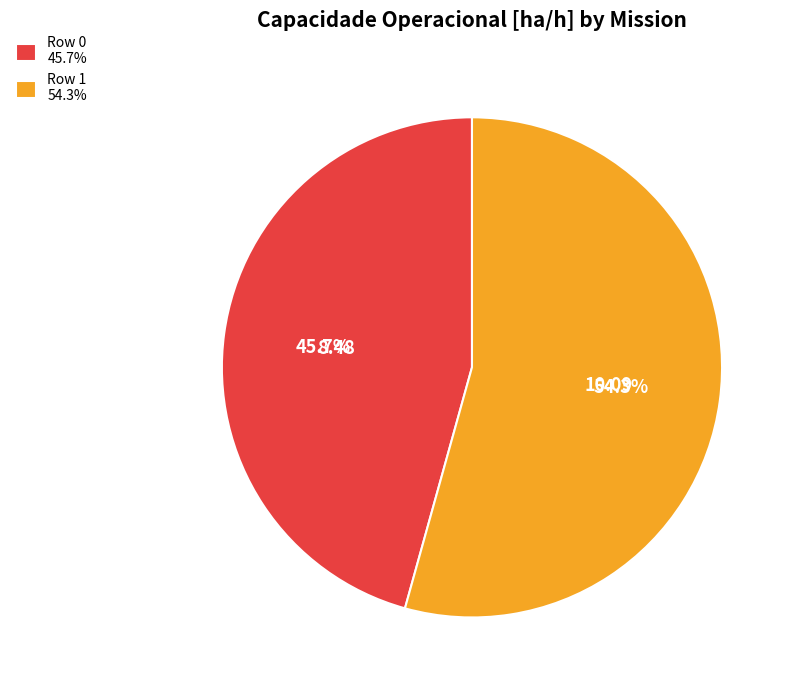

To the nearest percent, what is the combined percentage of Row 1 and Row 0?

100%